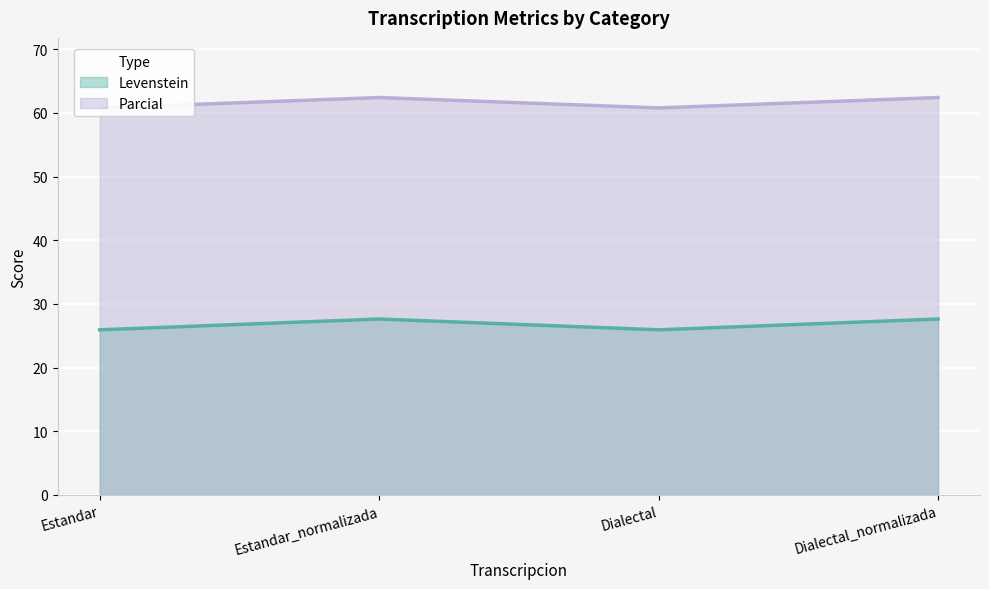

What is the sum of all Parcial values?

107.2